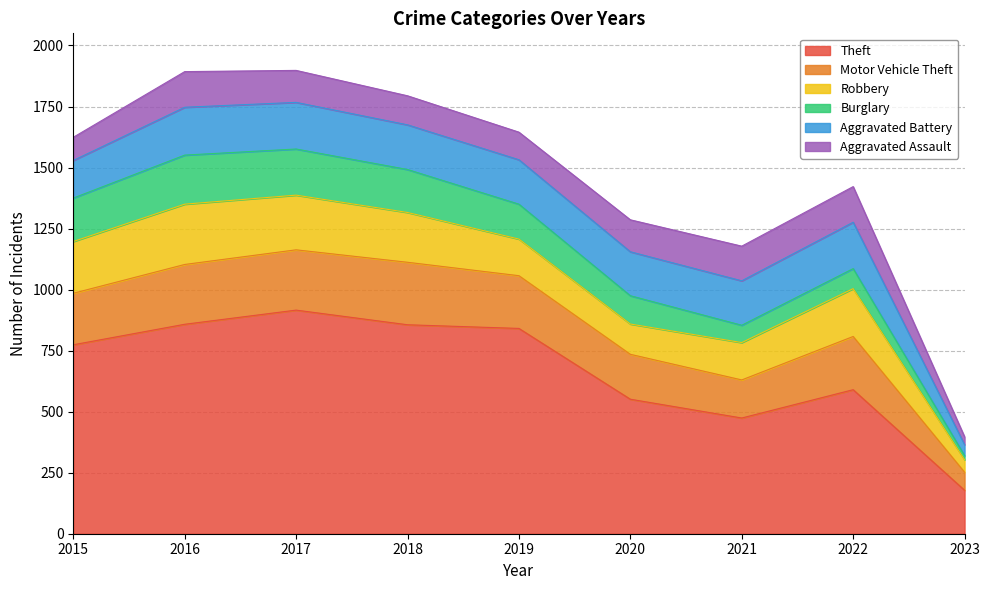

How many data points does each series have?

9